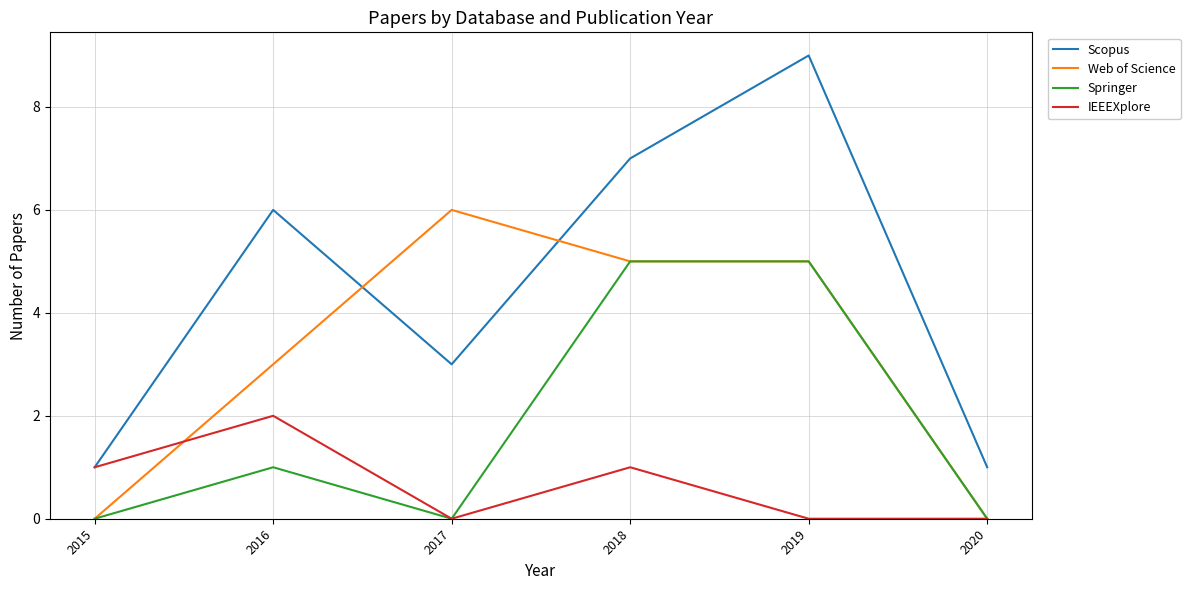

Which series changed the most between 2015 and 2020?

IEEEXplore